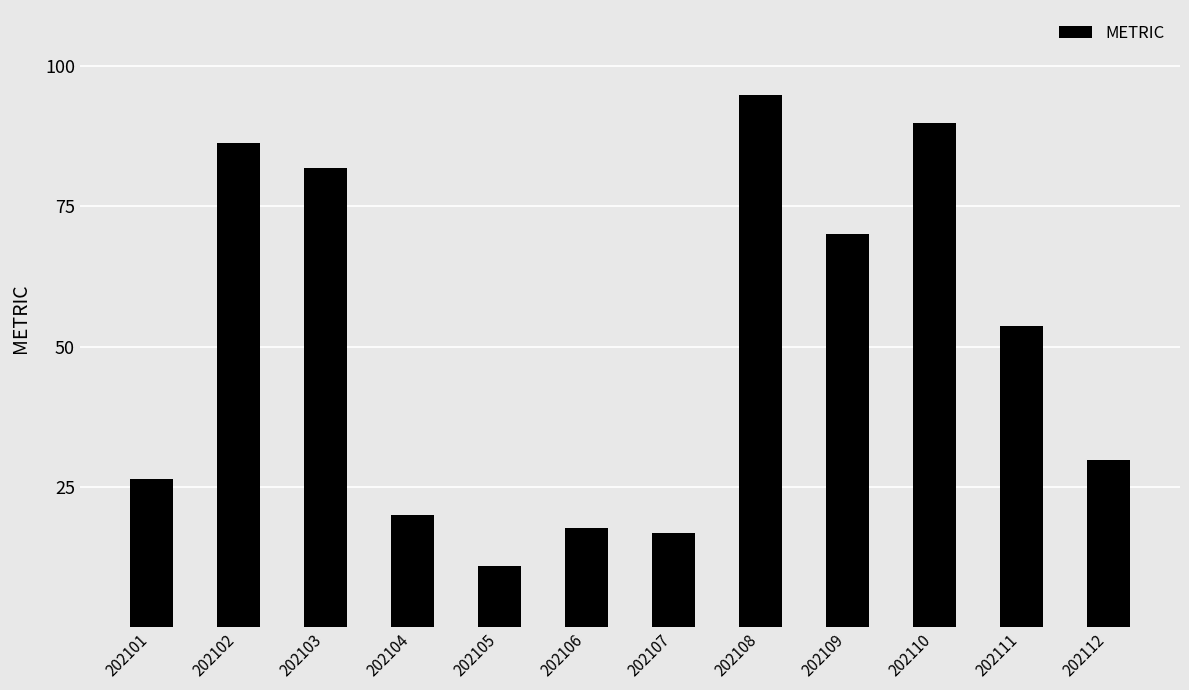

List the labels in order of value, smallest first.

202105, 202107, 202106, 202104, 202101, 202112, 202111, 202109, 202103, 202102, 202110, 202108